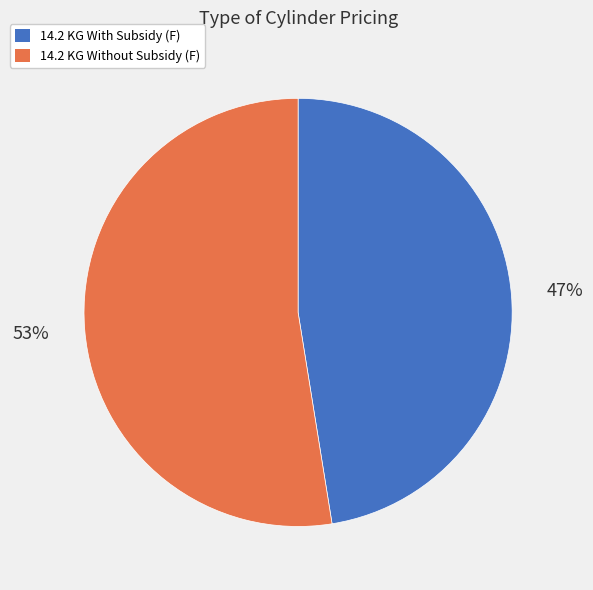

What percentage is the 14.2 KG With Subsidy (F) slice, to the nearest percent?

47%